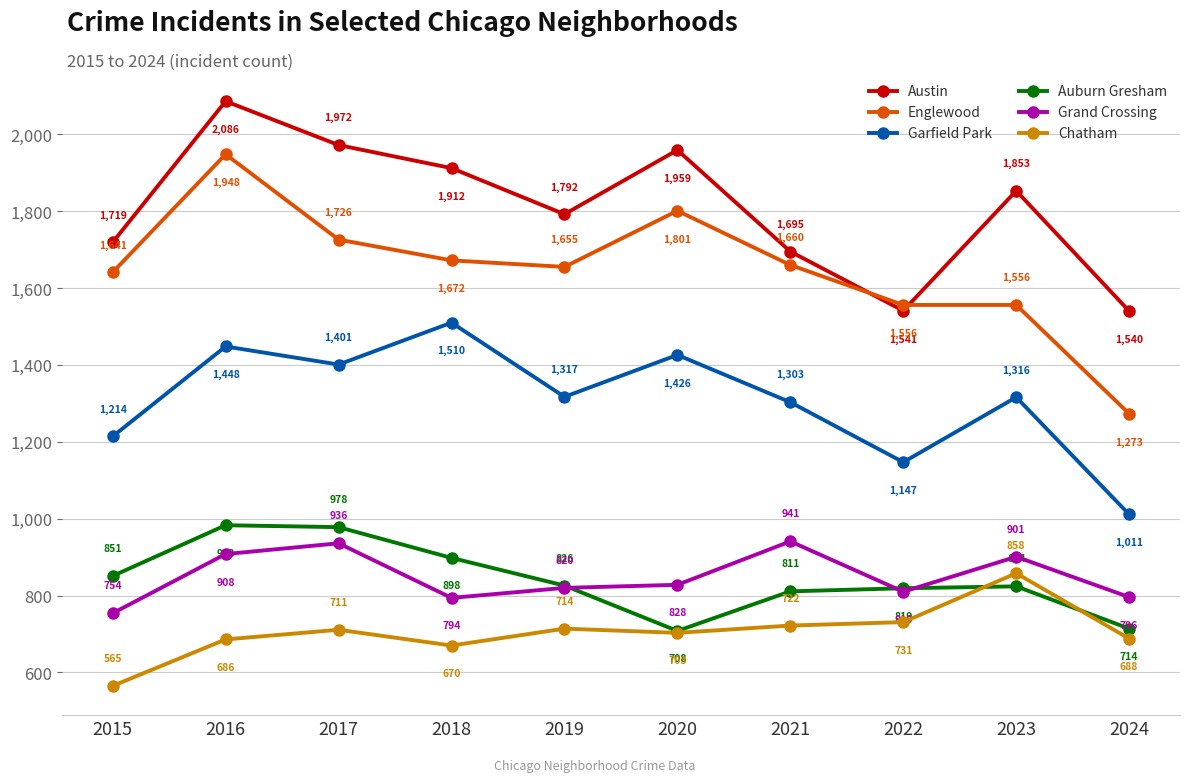

Reading left to right, transcribe all the data shown in this chart.

Austin: 2015=1719	2016=2086	2017=1972	2018=1912	2019=1792	2020=1959	2021=1695	2022=1541	2023=1853	2024=1540
Englewood: 2015=1641	2016=1948	2017=1726	2018=1672	2019=1655	2020=1801	2021=1660	2022=1556	2023=1556	2024=1273
Garfield Park: 2015=1214	2016=1448	2017=1401	2018=1510	2019=1317	2020=1426	2021=1303	2022=1147	2023=1316	2024=1011
Auburn Gresham: 2015=851	2016=983	2017=978	2018=898	2019=826	2020=708	2021=811	2022=819	2023=824	2024=714
Grand Crossing: 2015=754	2016=908	2017=936	2018=794	2019=820	2020=828	2021=941	2022=810	2023=901	2024=796
Chatham: 2015=565	2016=686	2017=711	2018=670	2019=714	2020=703	2021=722	2022=731	2023=858	2024=688